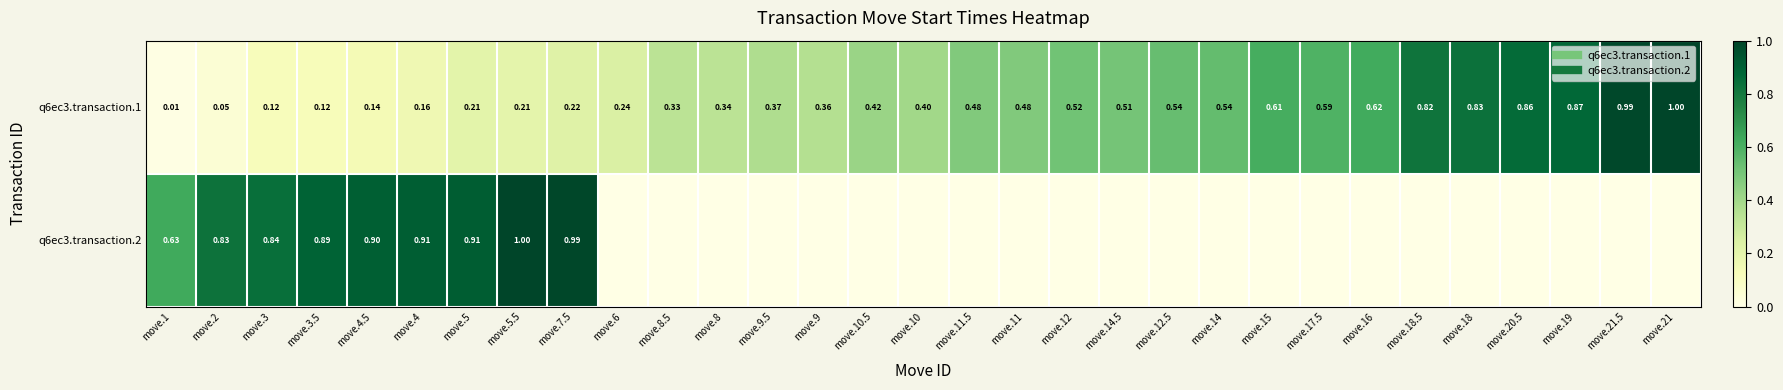

What is the difference between the highest and lowest values at move.3?

0.7